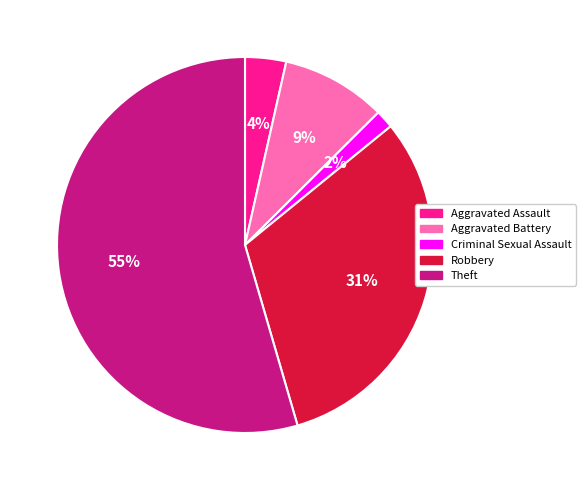

True or false: Robbery accounts for 31% of the total.

True